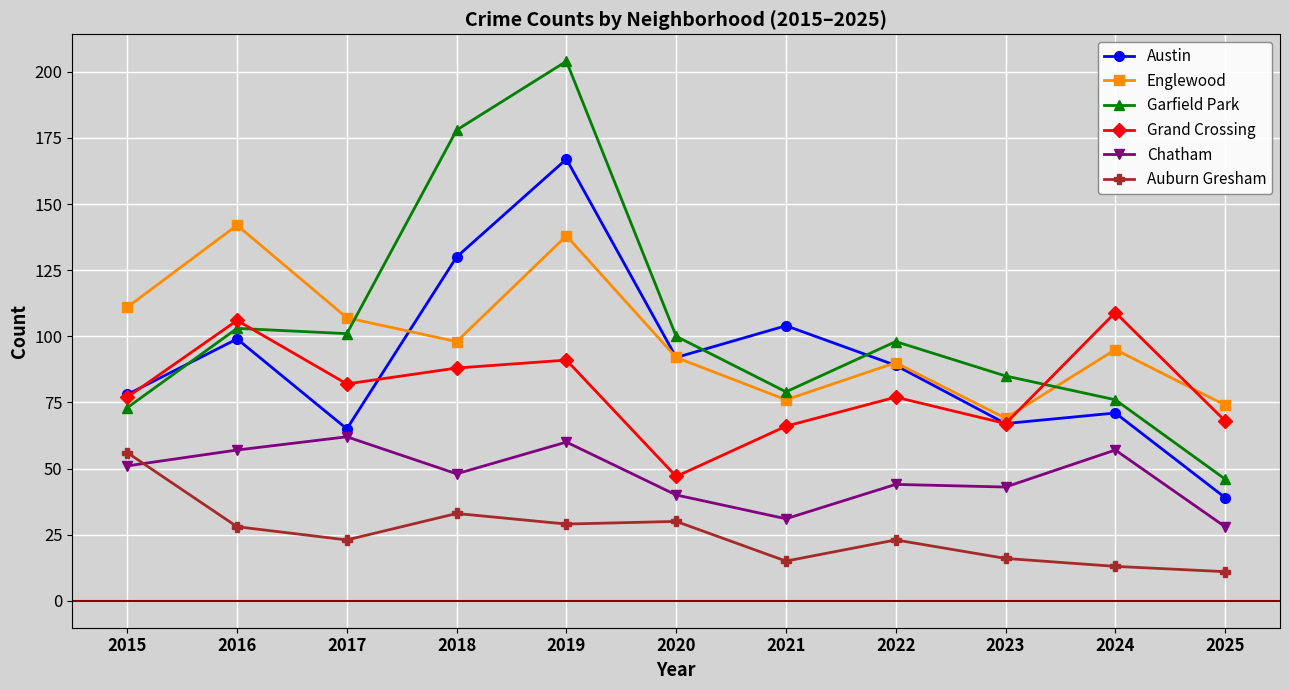

Which series has the largest range (max minus min)?

Garfield Park